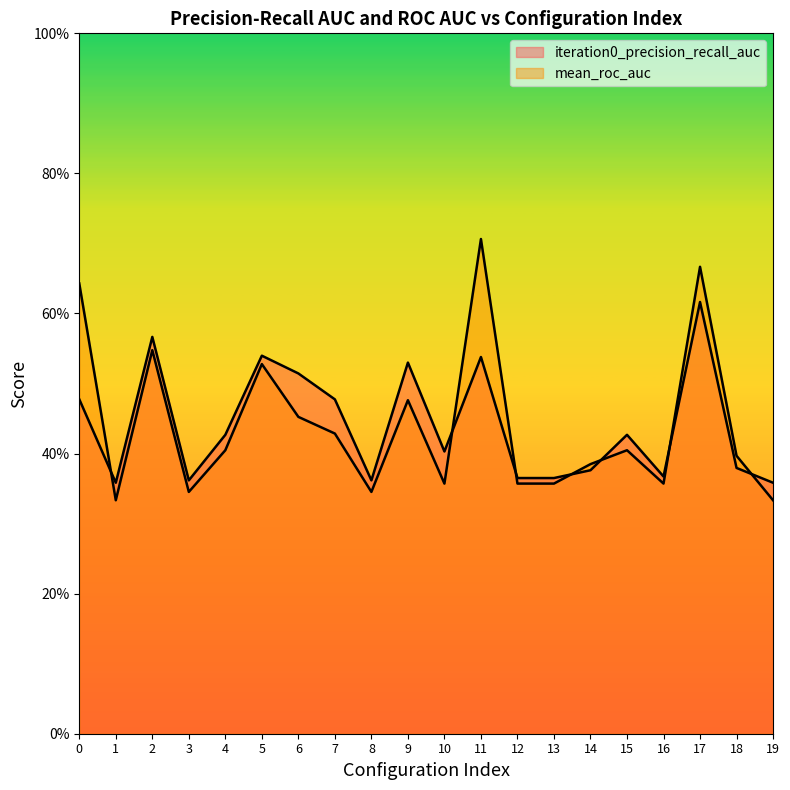

List the labels in order of mean_roc_auc value, smallest first.

1, 19, 3, 8, 12, 13, 10, 16, 14, 18, 4, 15, 7, 6, 9, 5, 2, 0, 17, 11